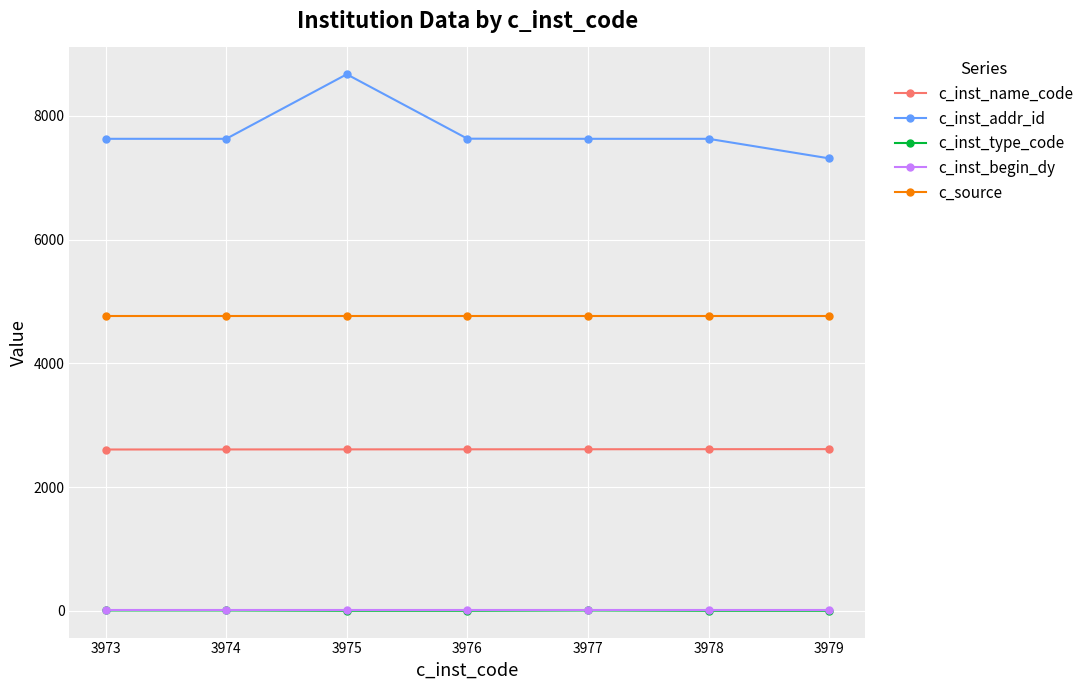

True or false: c_inst_addr_id and c_inst_begin_dy intersect in this chart.

False